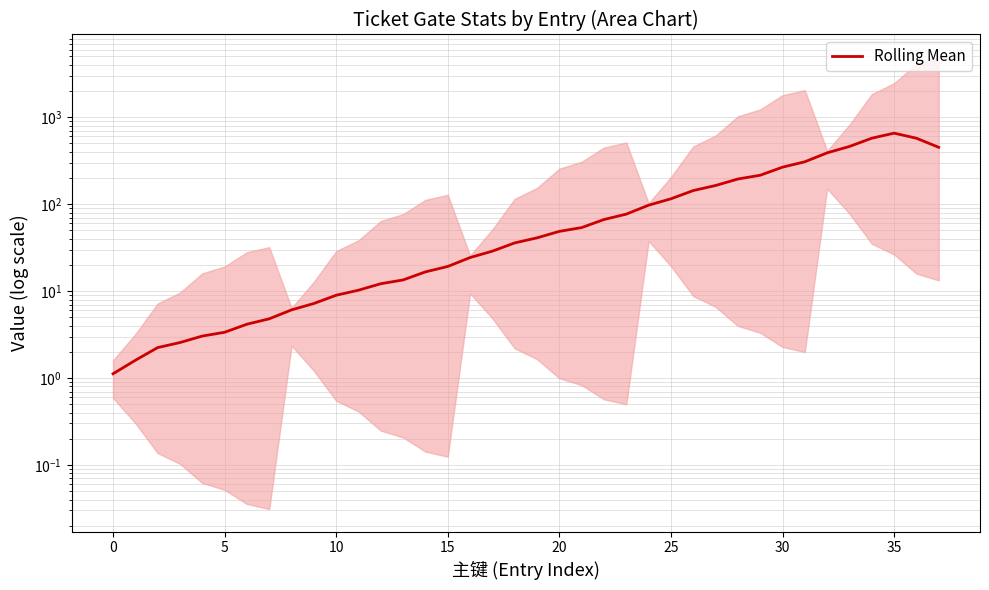

What is the label of the 14th point from the right?

24